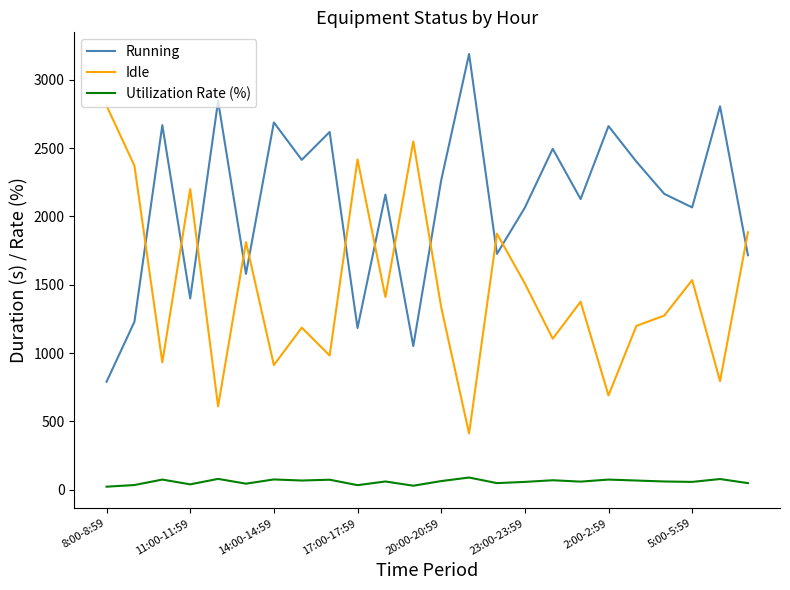

True or false: Running and Utilization Rate (%) cross at least once.

False